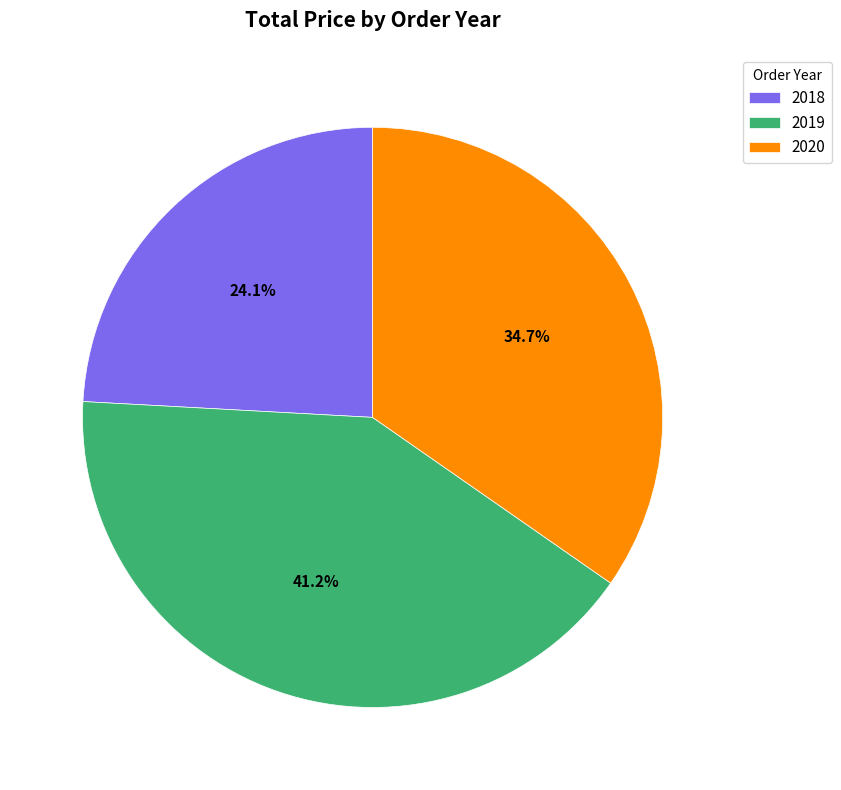

Which category has the smallest portion of the pie?

2018